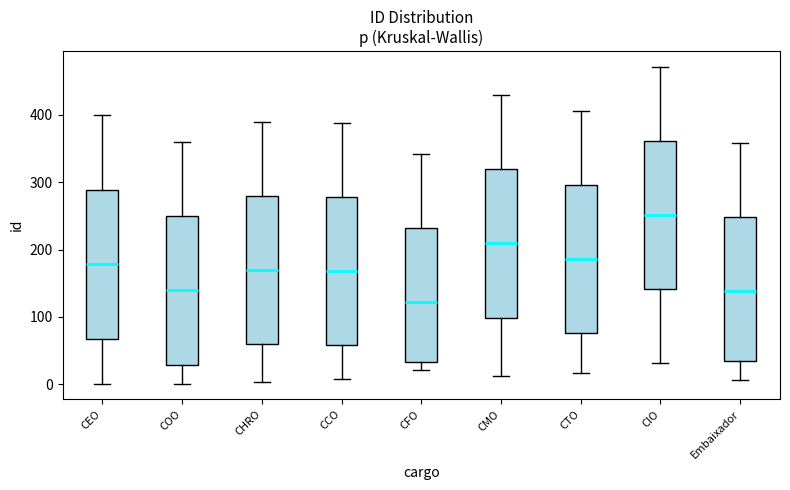

Reading left to right, transcribe this box plot: for each box, give where its median line is, the range the box spans, and where its two whiskers end, as read against the y-axis. The values are not printed on the chart, so give them approximately, as read against the axis.

CEO: median 180, box 70 to 290, whiskers 0 to 400
COO: median 140, box 30 to 250, whiskers 0 to 360
CHRO: median 170, box 60 to 280, whiskers 0 to 390
CCO: median 170, box 60 to 280, whiskers 10 to 390
CFO: median 120, box 30 to 230, whiskers 20 to 340
CMO: median 210, box 100 to 320, whiskers 10 to 430
CTO: median 190, box 80 to 300, whiskers 20 to 410
CIO: median 250, box 140 to 360, whiskers 30 to 470
Embaixador: median 140, box 40 to 250, whiskers 10 to 360